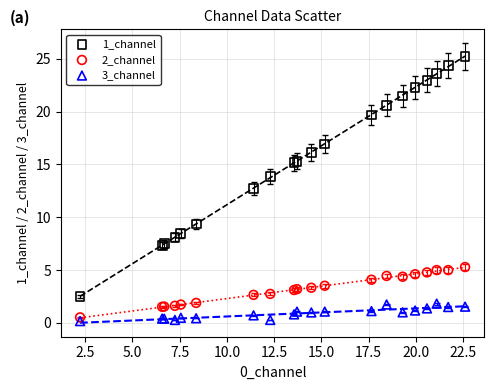

Which series reaches the maximum Y coordinate?

1_channel